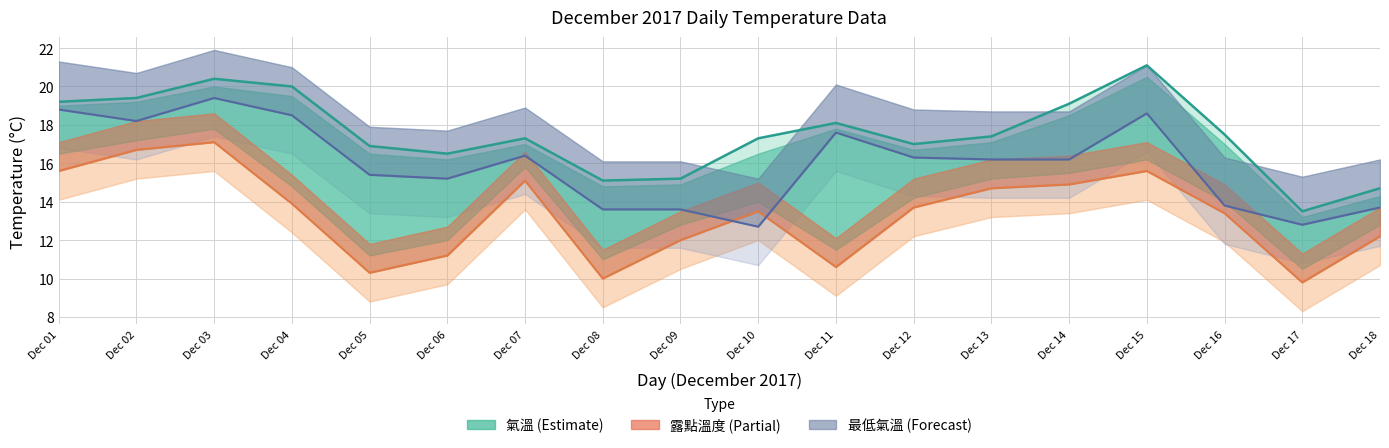

Which series has the widest spread of values?

氣溫